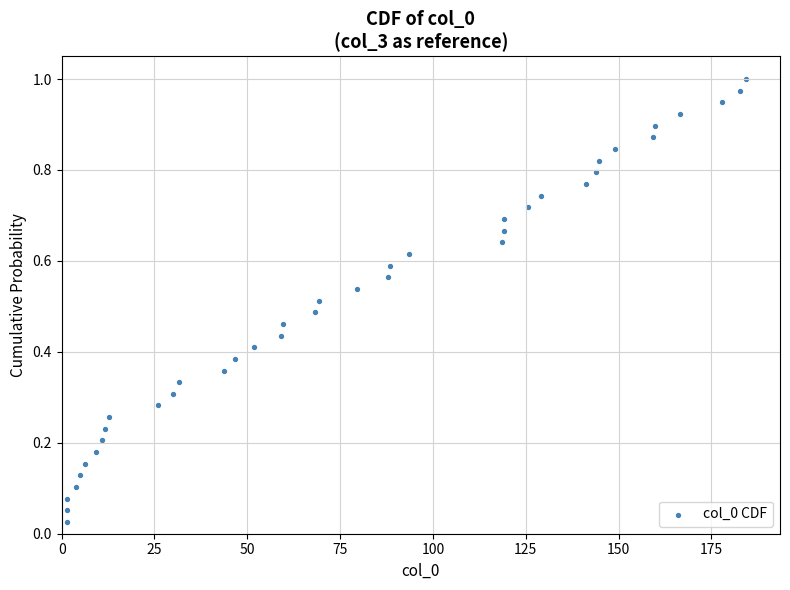

How many points are shown in the scatter plot?

39